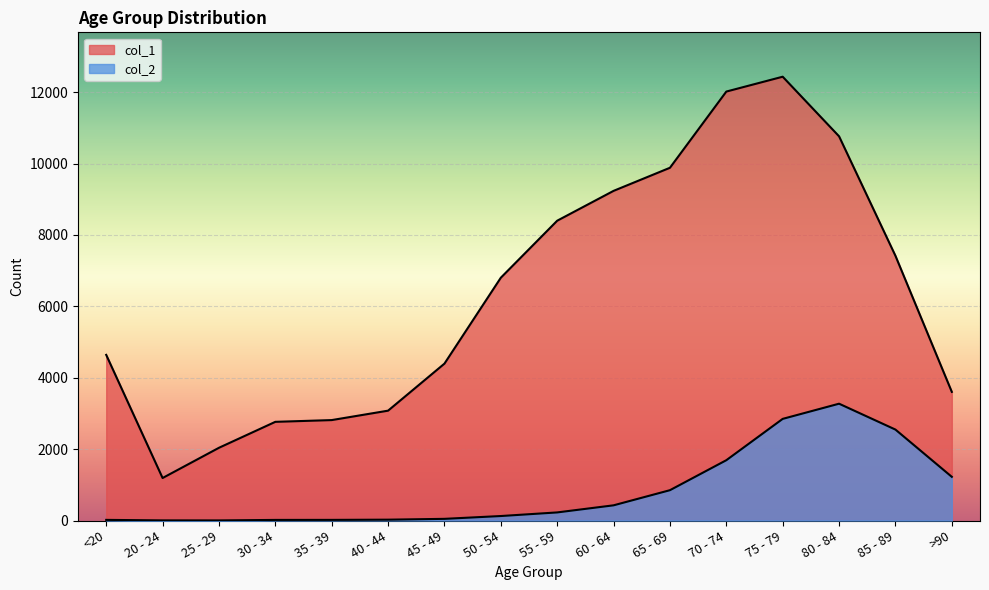

What is the value of the col_2 point at the 4th from the left?

17